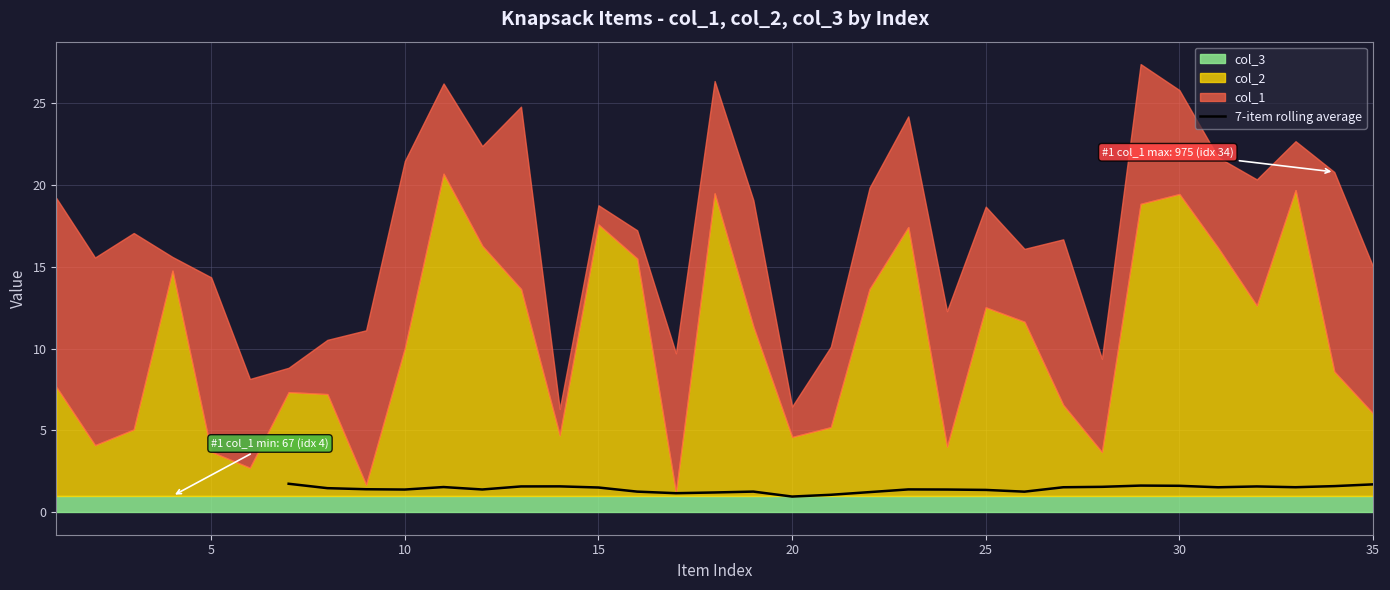

The value at 35 is 1.1. True or false?

False